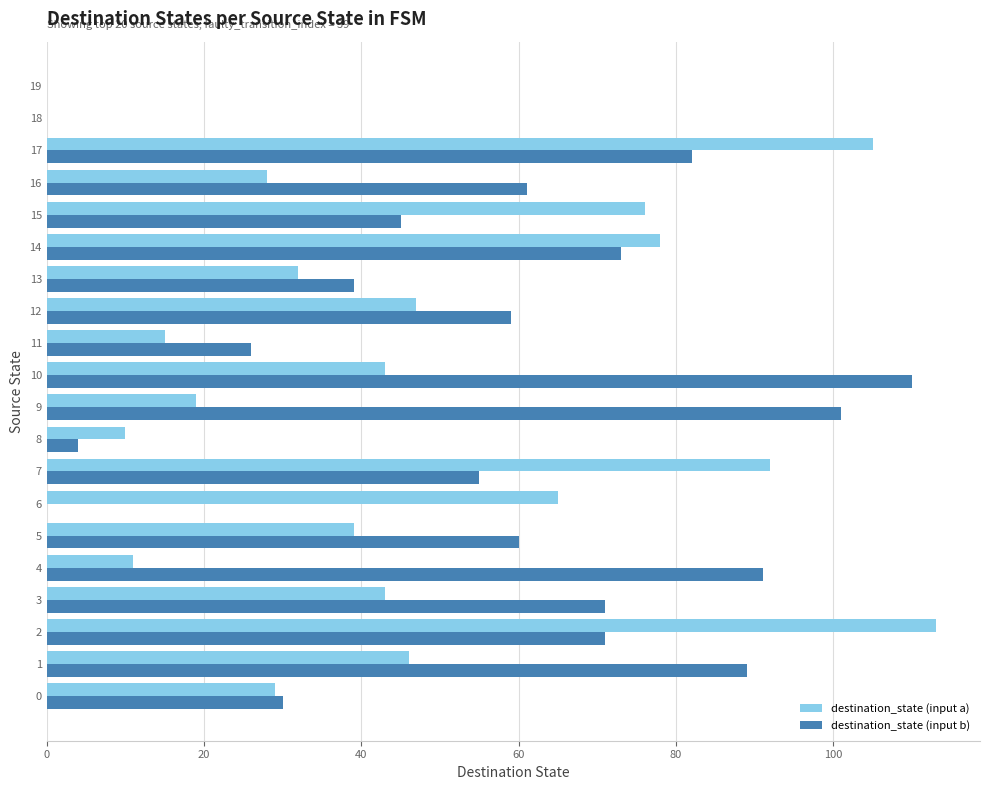

Between 10 and 16, which series saw the biggest shift?

destination_state (input b)